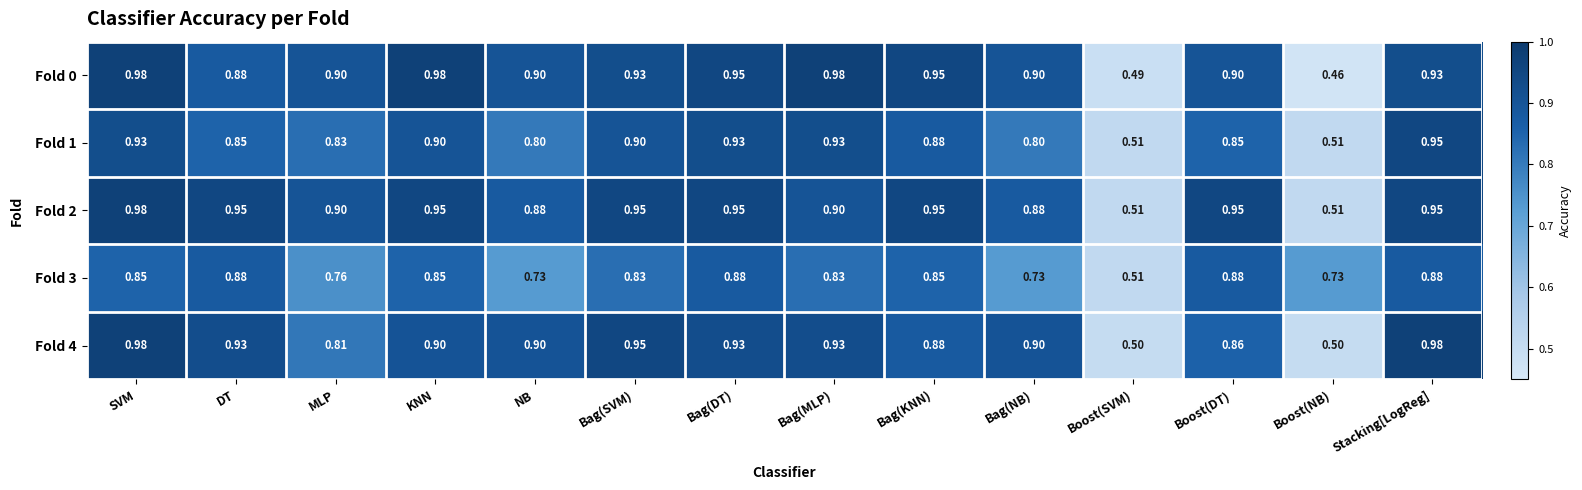

Is the value of Fold 3 at Bag(MLP) greater than the value of Fold 2 at Bag(DT)?

No